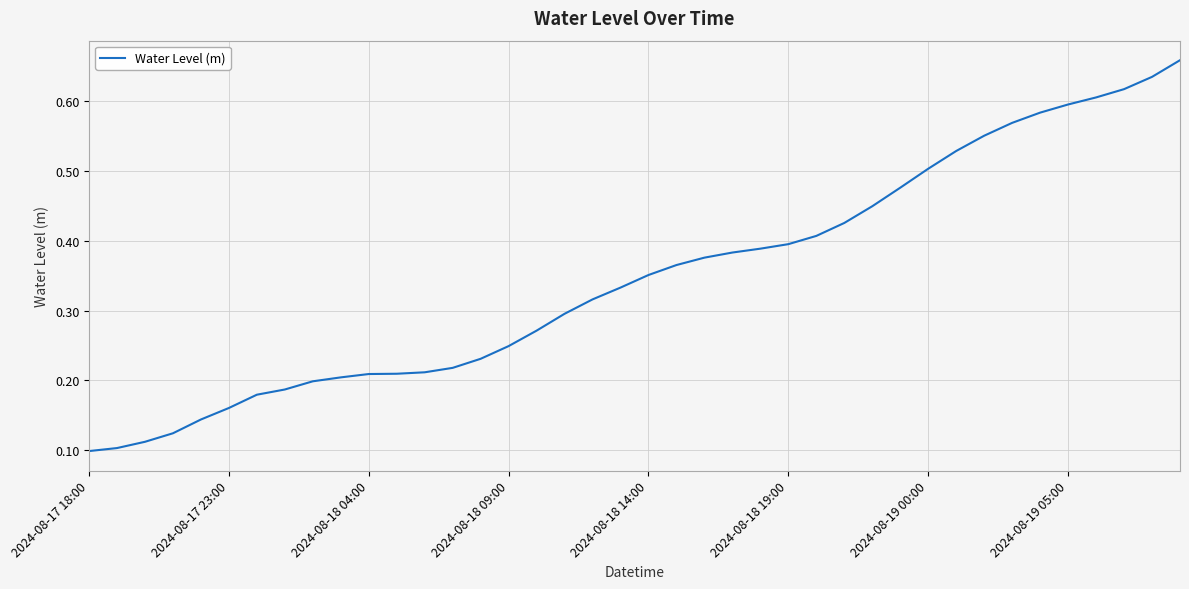

True or false: the data shows 0.6 at 2024-08-18 14:00.

False